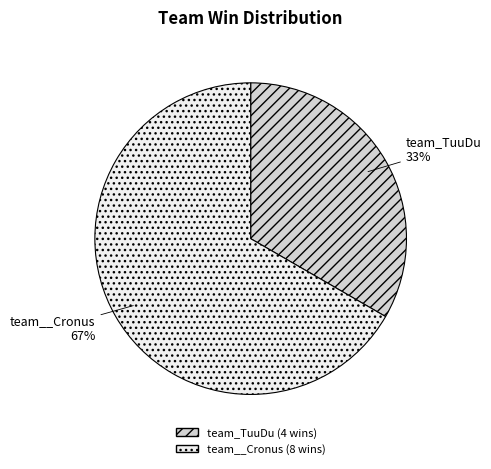

Approximately how many times larger is the value at team_TuuDu compared to team__Cronus?

0.5